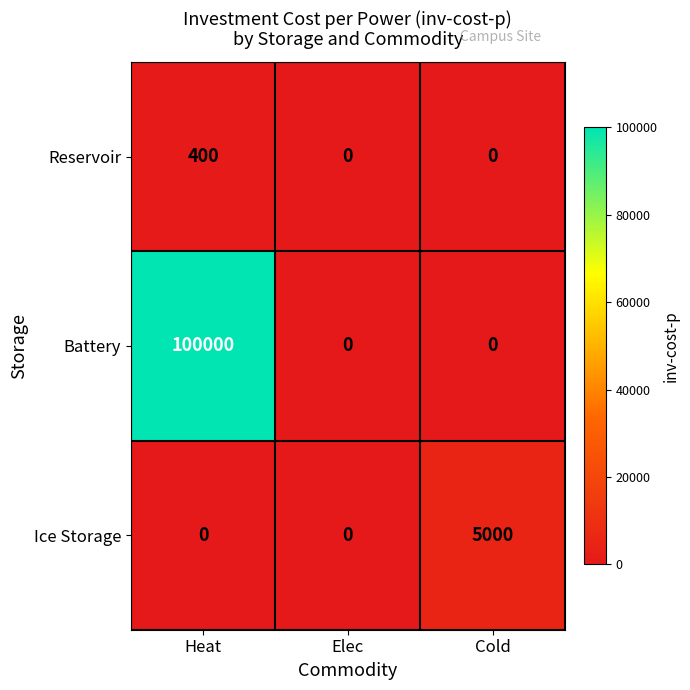

Is it true that Ice Storage equals 8032 at Cold?

False